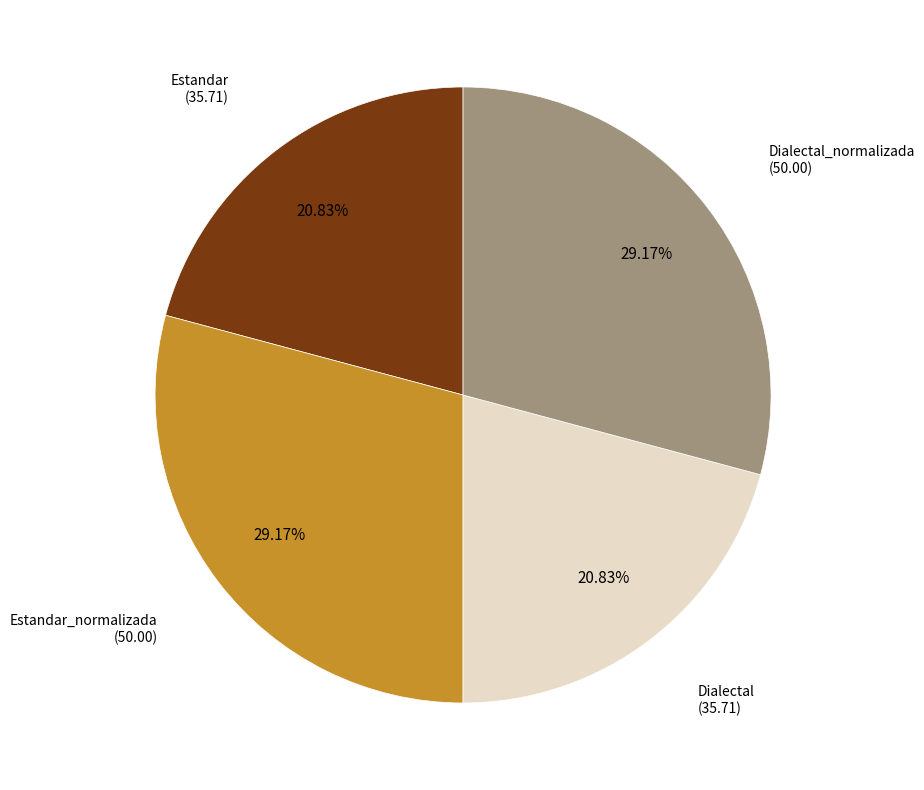

Does any single category account for the majority?

No